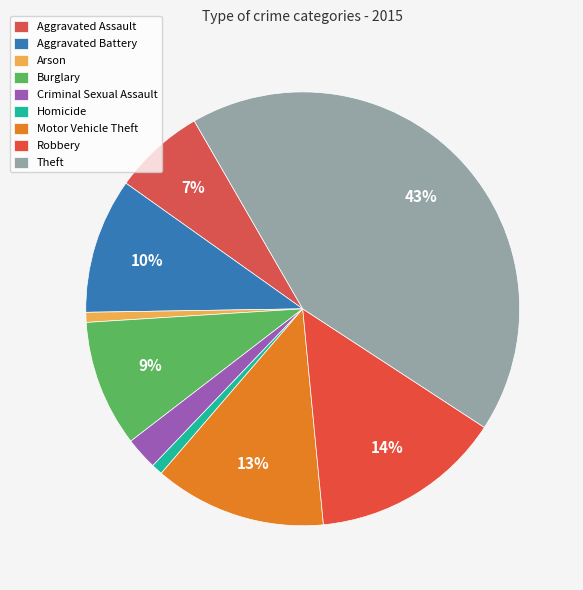

How many slices are in this pie chart?

9